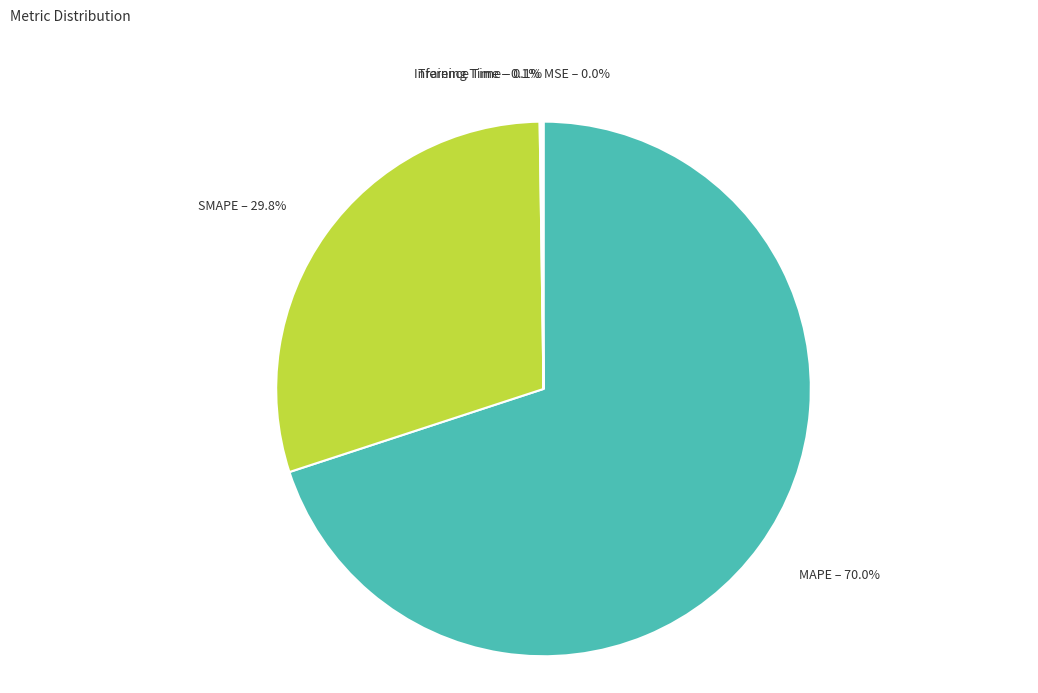

Which slice is the largest?

MAPE